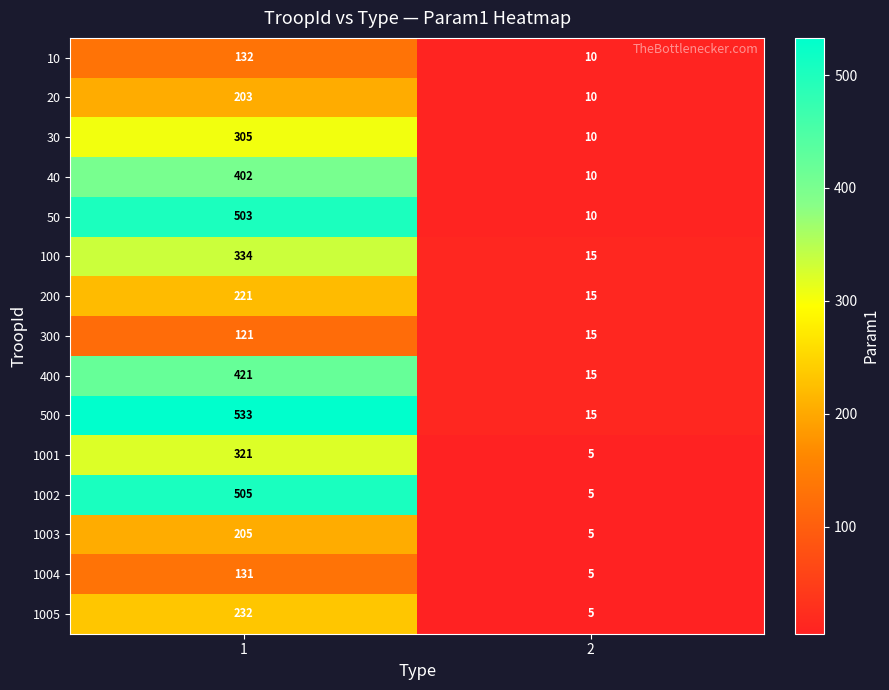

What is the difference between the 40 values at 2 and 1?

392